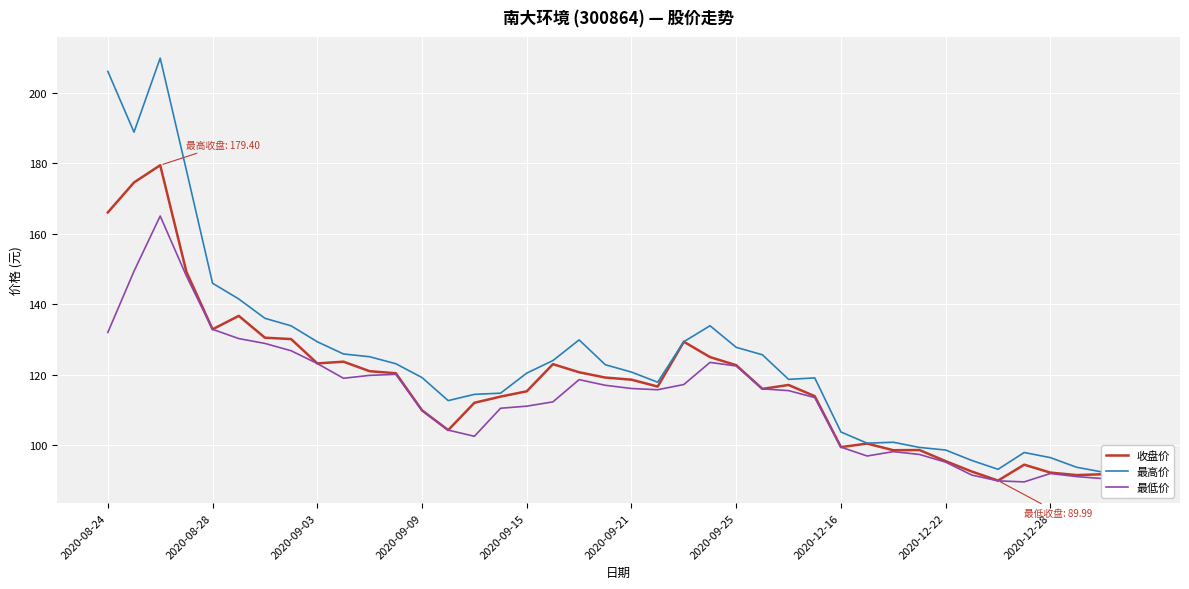

True or false: 最低价 has a value of 92.0 at 2020-12-28.

True